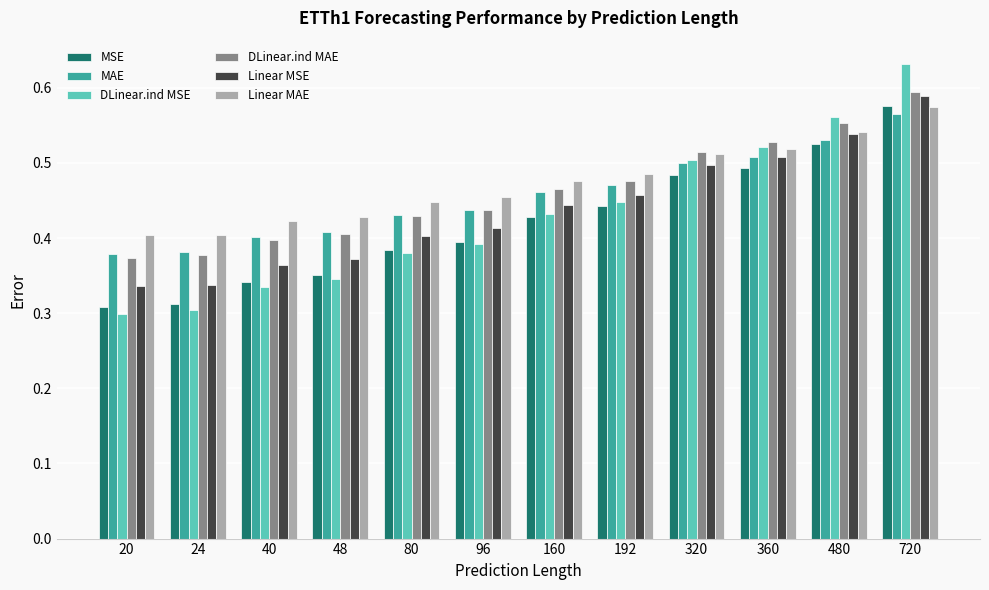

Which label corresponds to the smallest value in the chart?

20